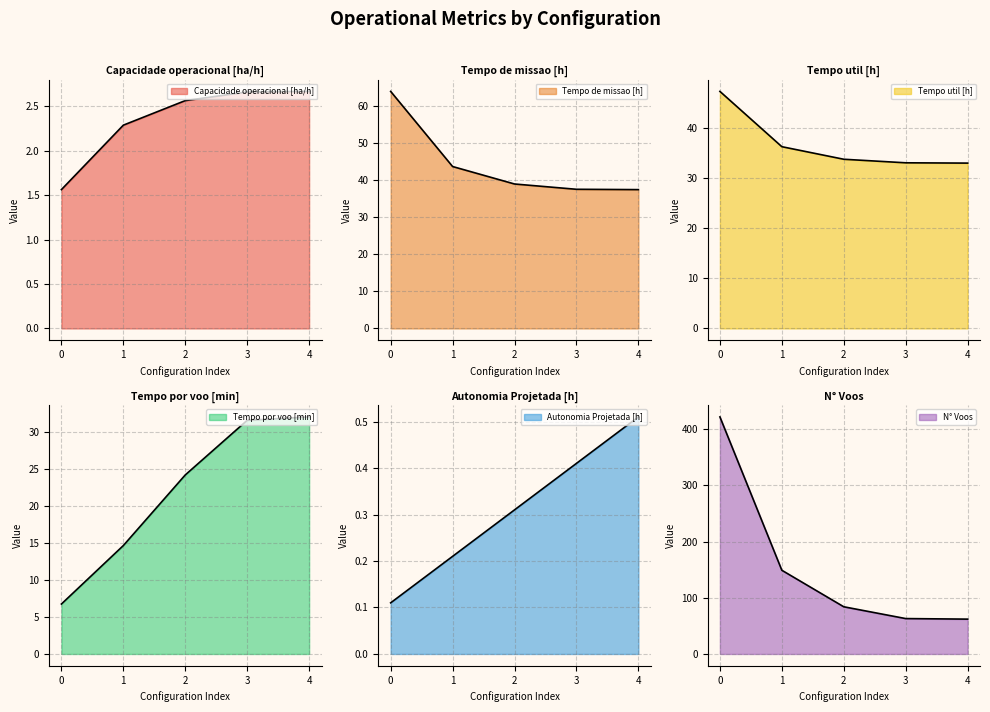

Reading right to left, transcribe all the data shown in this chart.

Capacidade operacional [ha/h]: 2.7	2.7	2.6	2.3	1.6
Tempo de missao [h]: 37.5	37.6	39.0	43.8	64.1
Tempo util [h]: 33.0	33.1	33.8	36.3	47.4
Tempo por voo [min]: 32.0	31.5	24.2	14.6	6.7
Autonomia Projetada [h]: 0.5	0.4	0.3	0.2	0.1
N° Voos: 62.0	63.0	84.0	149.0	422.0